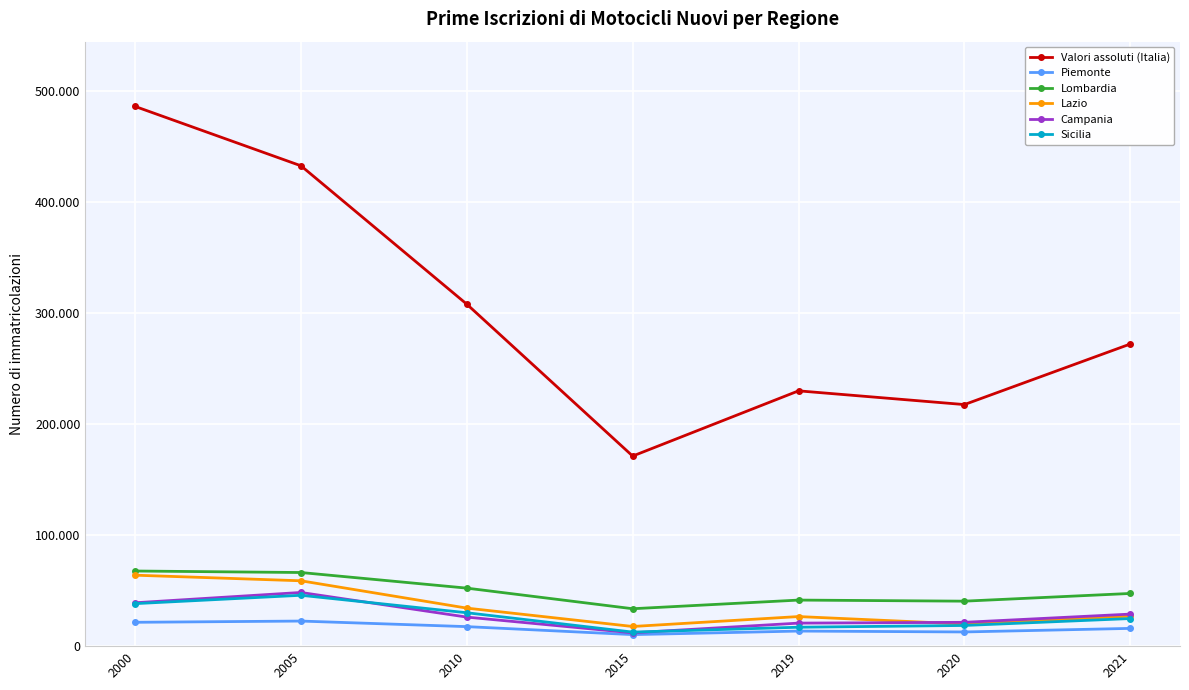

True or false: Lombardia has more than 0 interior local peaks.

True